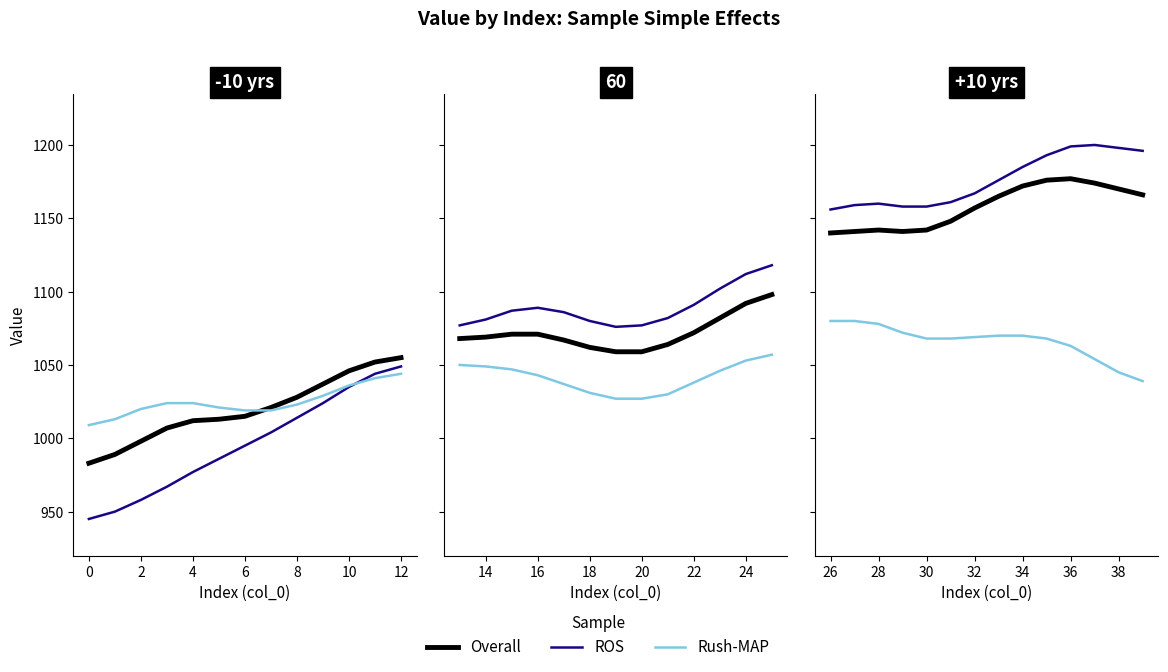

How many values in the ROS series exceed 1176?

6